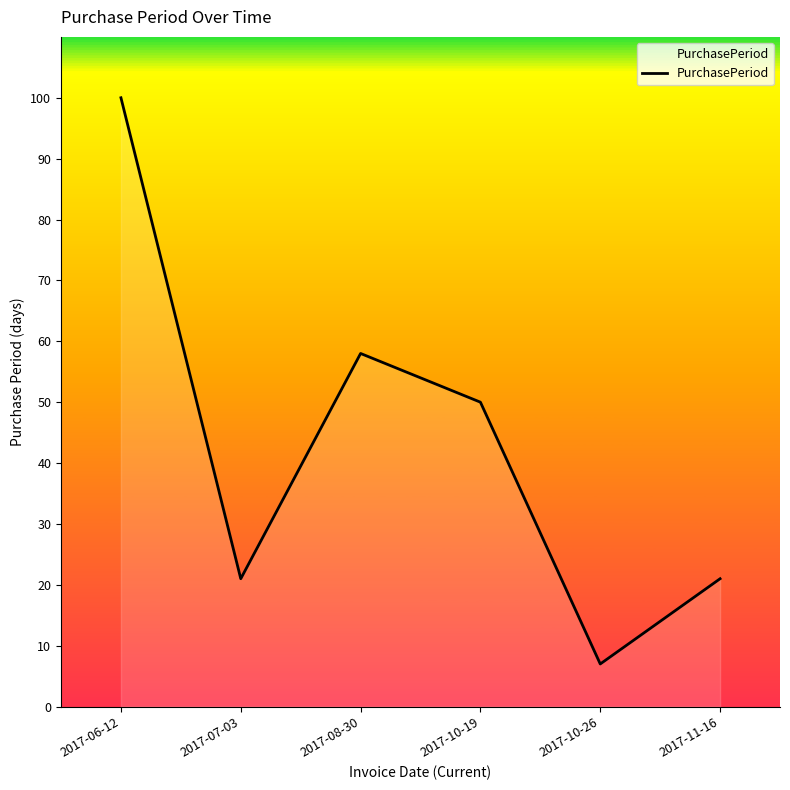

At which label does the data first exceed 50?

2017-06-12